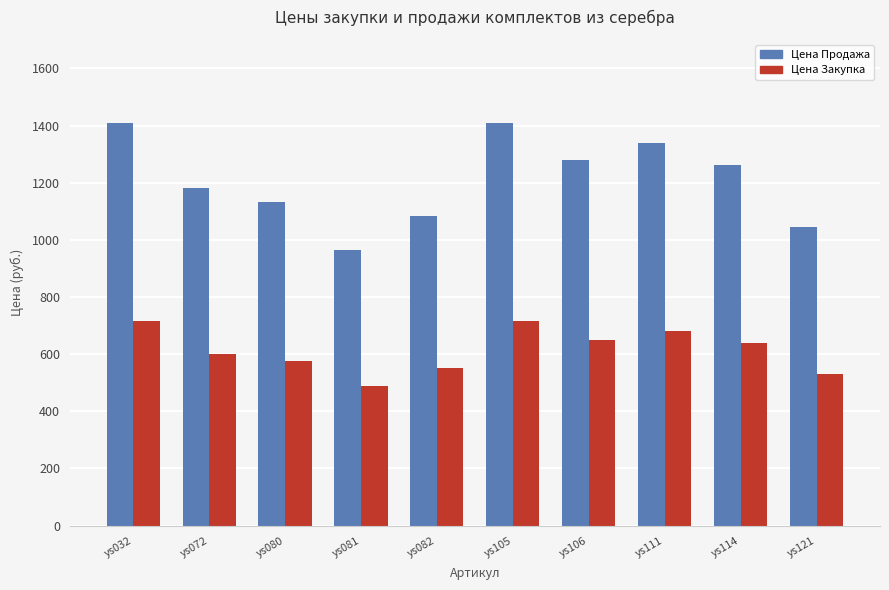

What is the difference between the highest and lowest values at ys072?

582.0